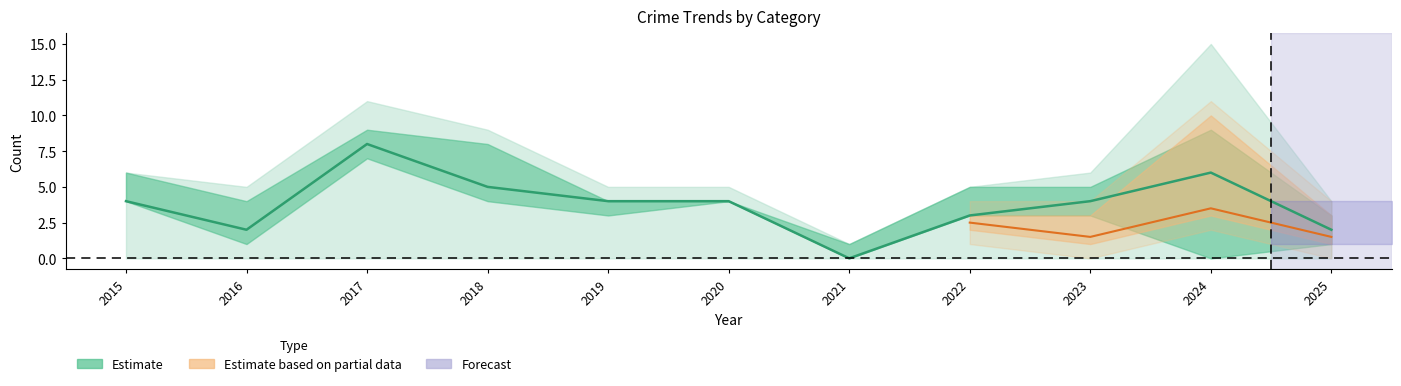

How many positive values are there?

10